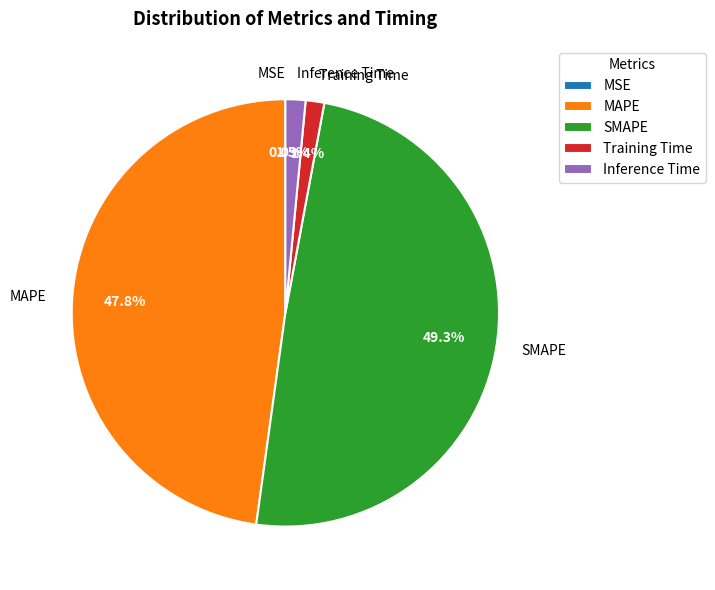

Which has a higher value, Inference Time or MAPE?

MAPE